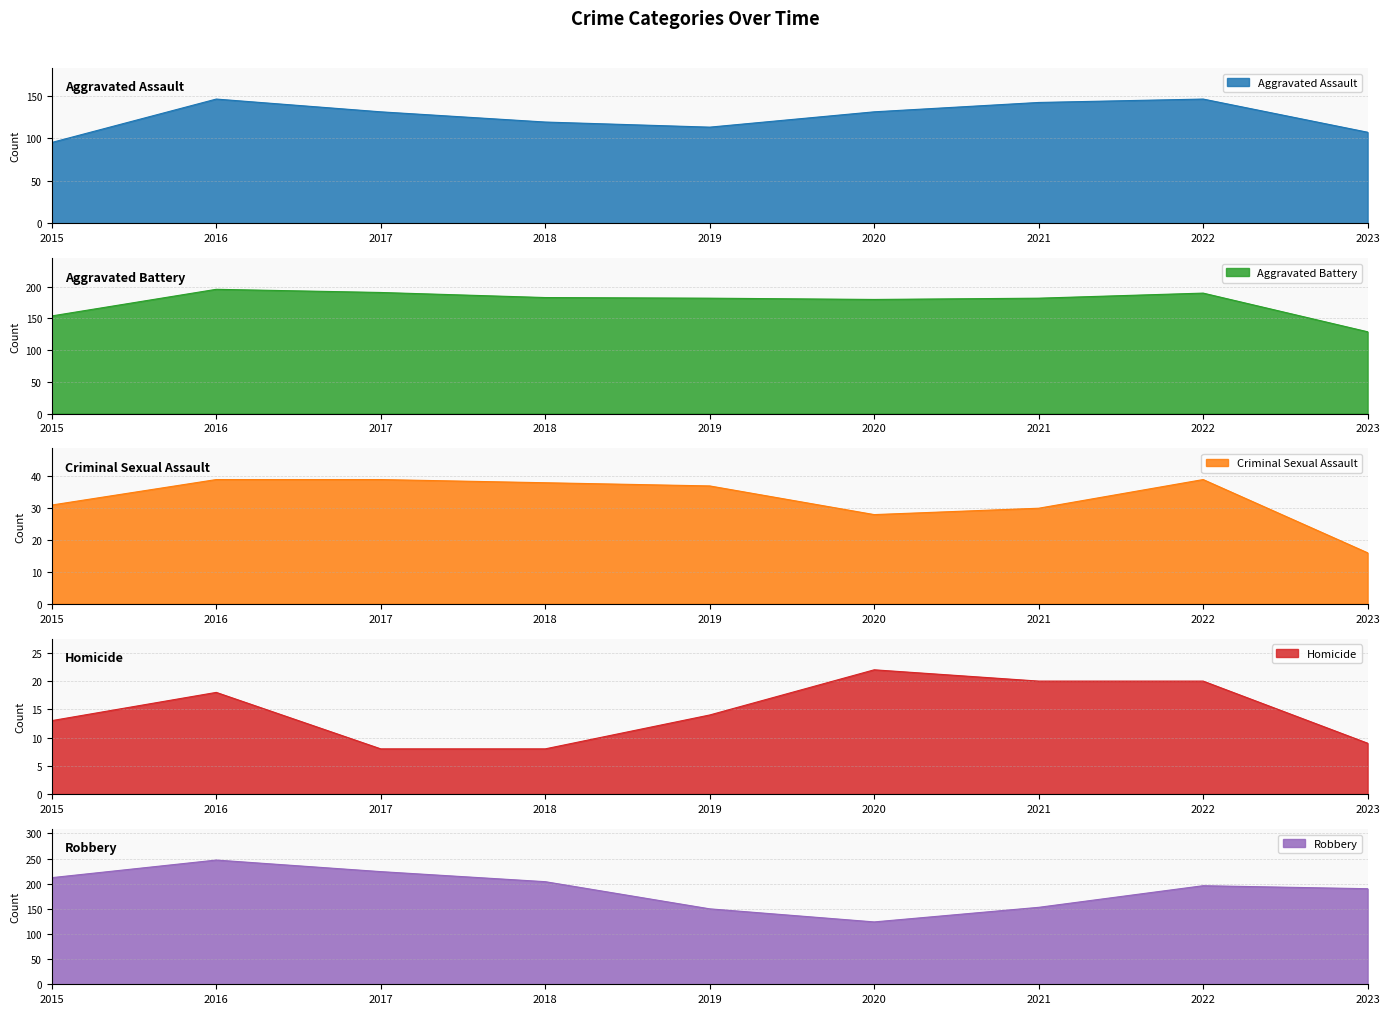

True or false: Aggravated Assault and Aggravated Battery cross at least once.

False